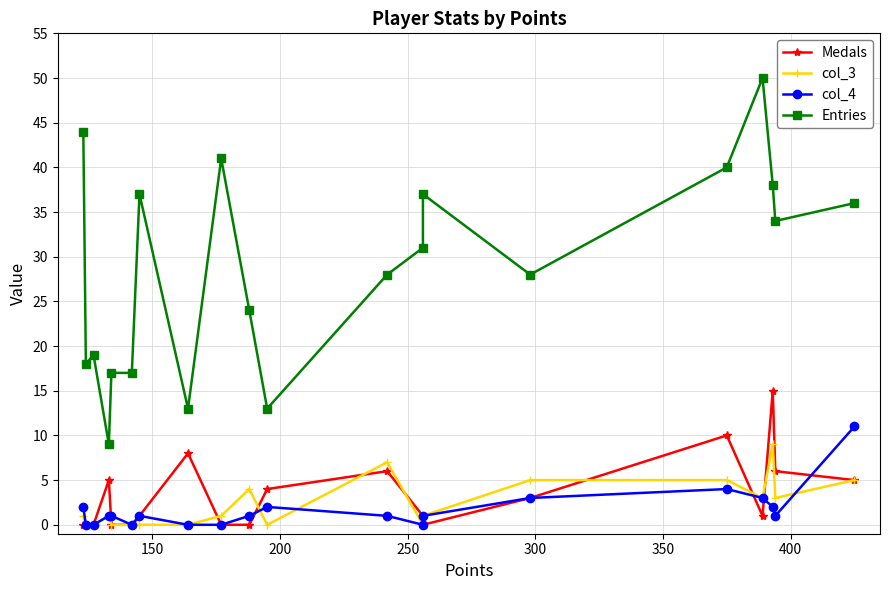

Between which two adjacent categories do Medals and col_3 first intersect?

200 and 250